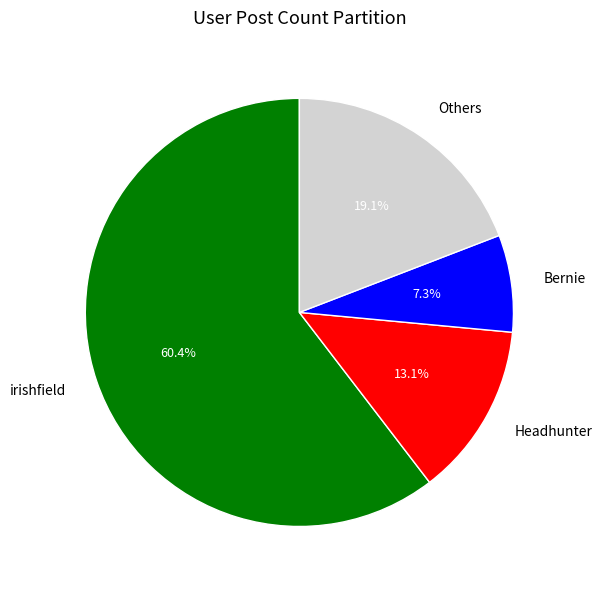

Combined, do irishfield and Headhunter account for over 50%?

Yes